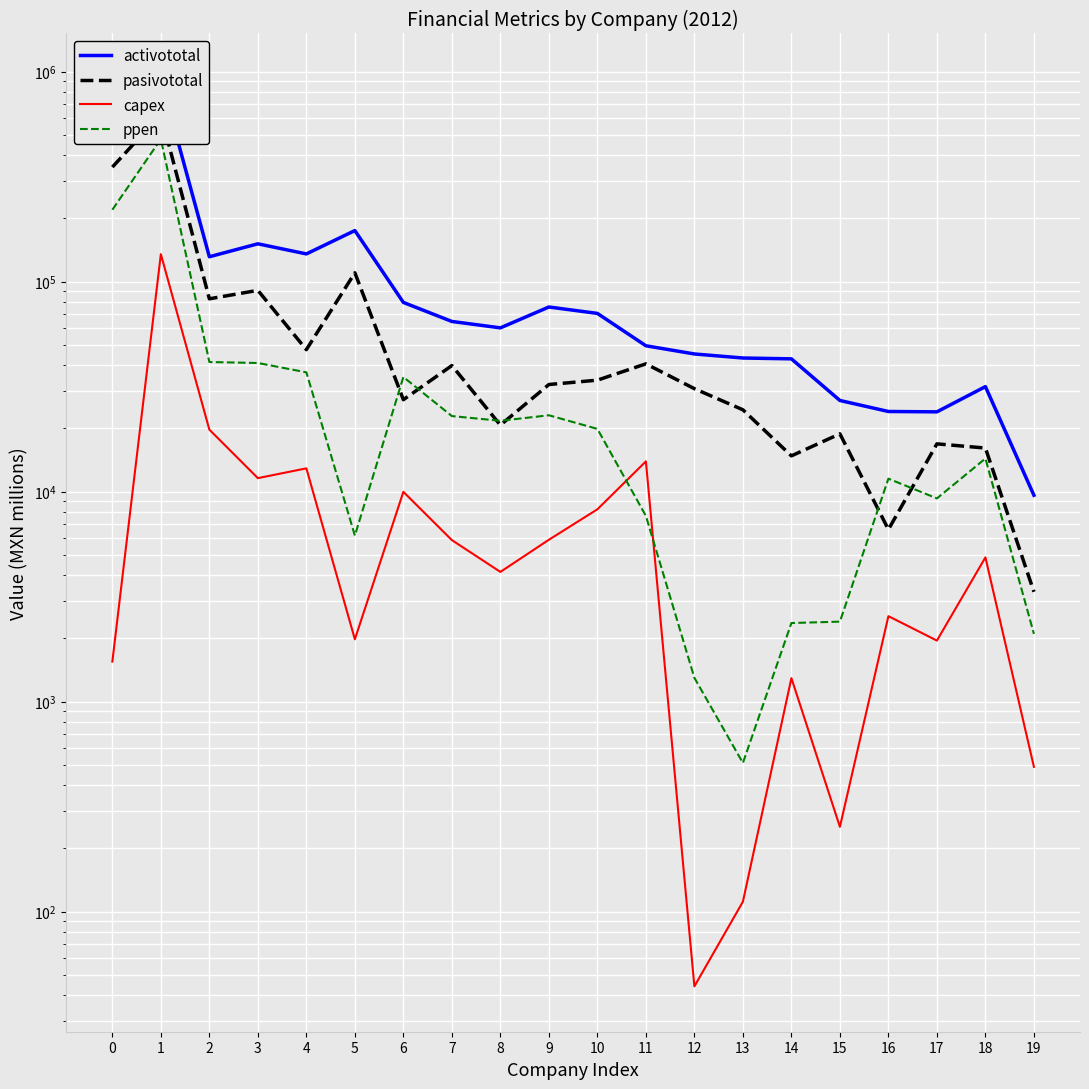

At which label does capex reach its peak?

1